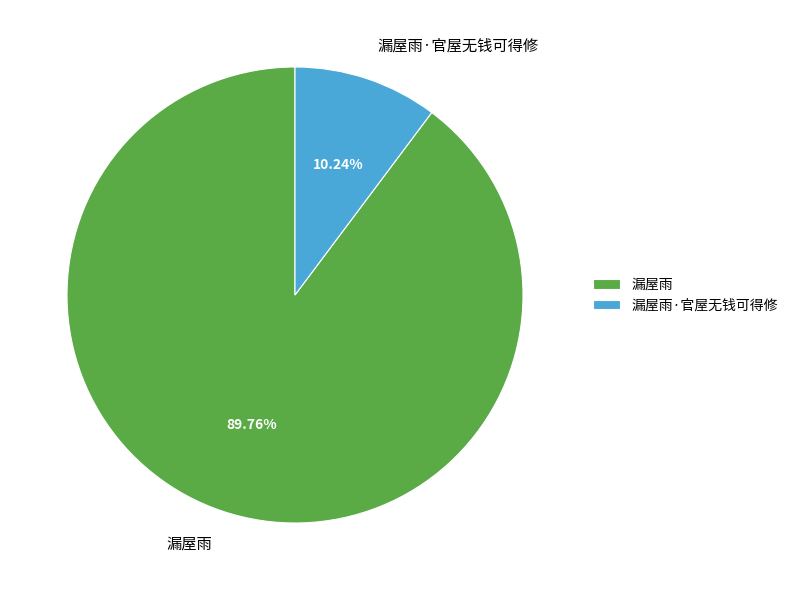

What percentage do 漏屋雨·官屋无钱可得修 and 漏屋雨 together represent?

100.0%